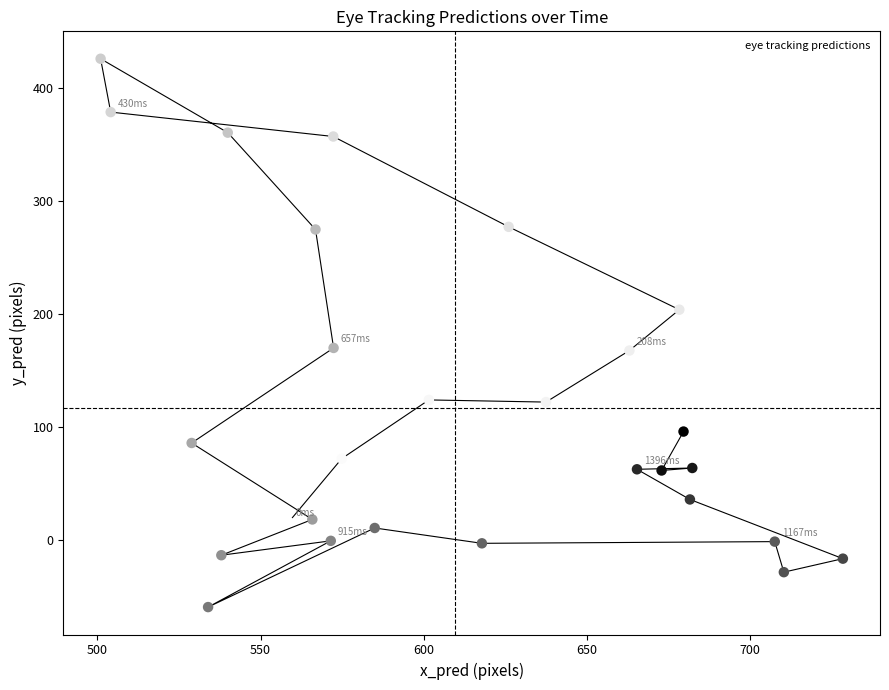

What is the range of Y values (max minus min)?

485.8